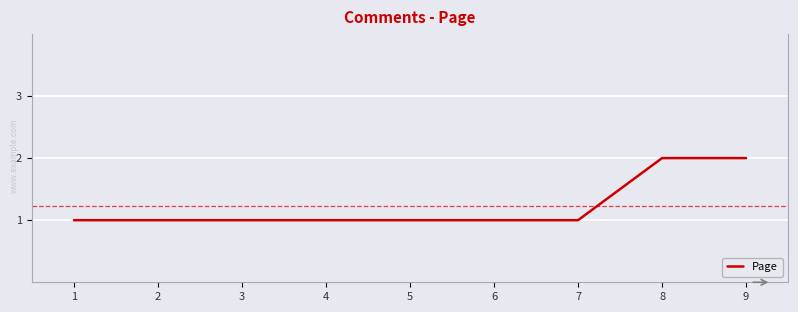

What value does the data have at 8?

2